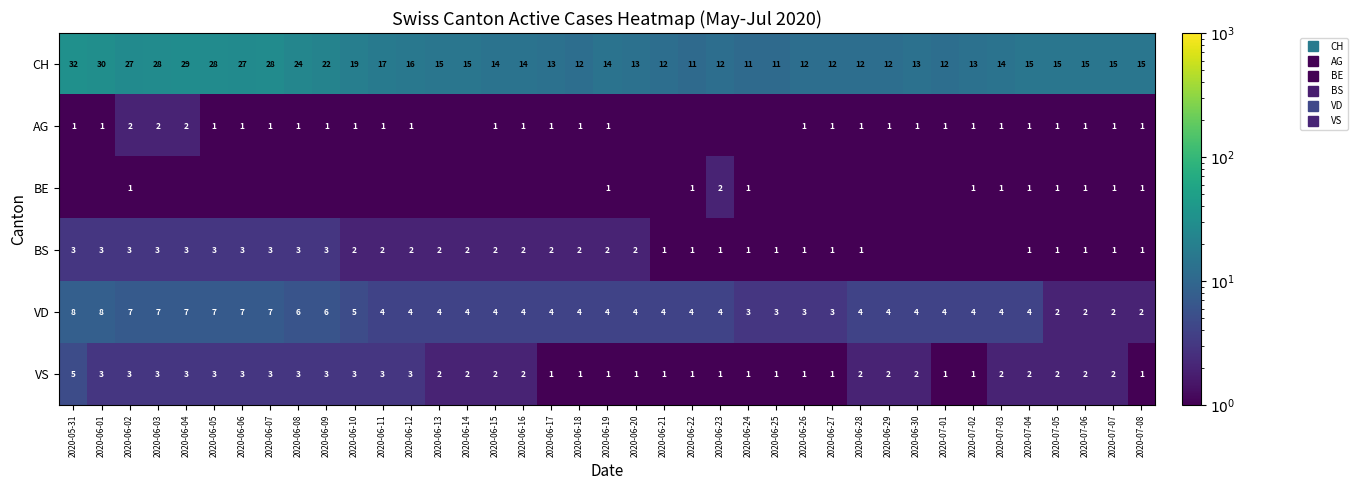

Rank the series at 2020-06-21 from lowest to highest value.

AG, BE, BS, VS, VD, CH